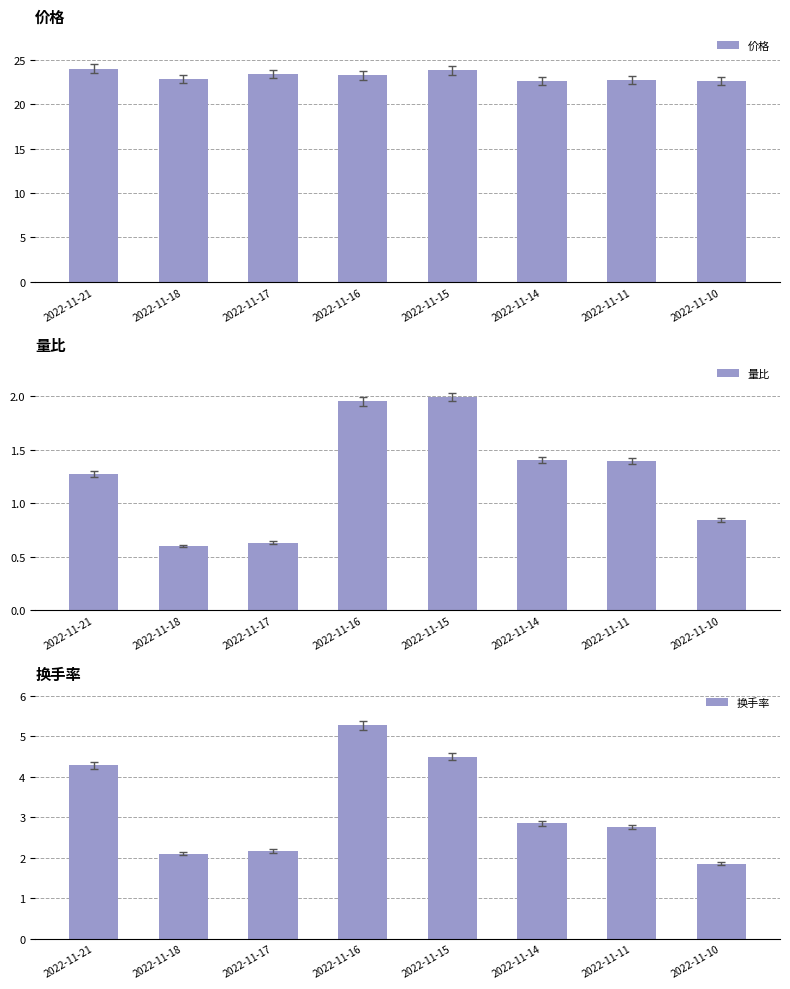

At which category is the sum across all series the highest?

2022-11-16